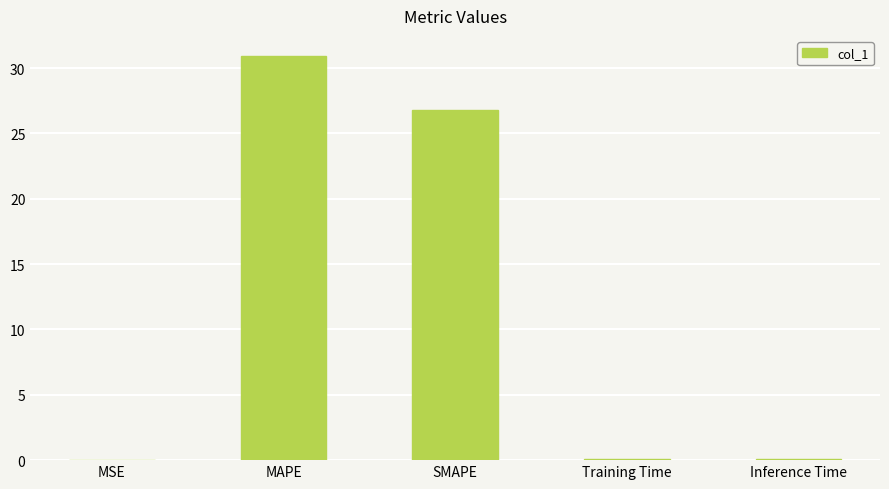

Where is the data nearest to the value 15?

SMAPE